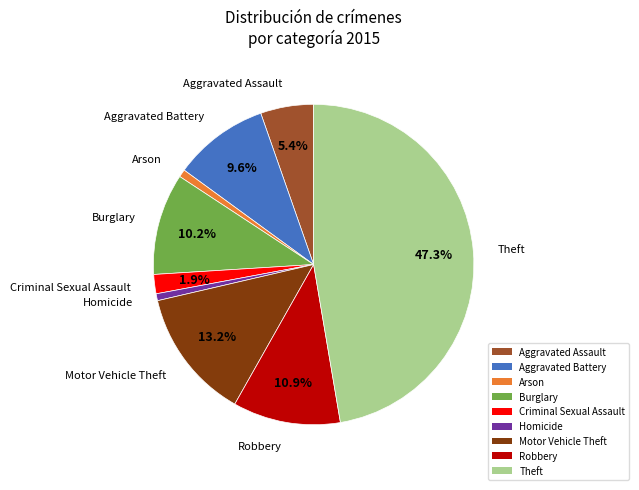

What is the ratio of the value at Robbery to the value at Arson?

14.0